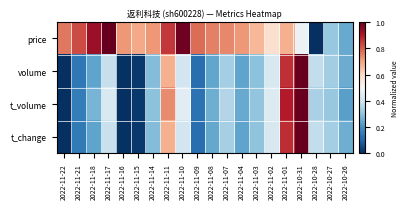

At 2022-11-22, list the series in order from smallest to largest.

volume, t_volume, t_change, price